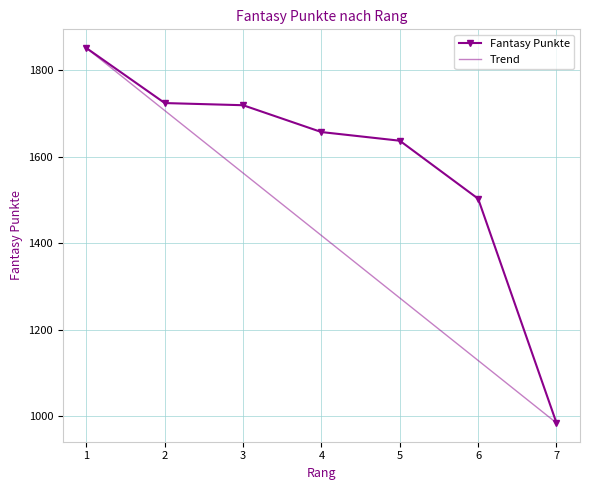

Reading left to right, extract all data points from this chart.

Fantasy Punkte: 1=1851.0	2=1724.0	3=1719.0	4=1657.0	5=1637.0	6=1503.0	7=985.0
Trend: 1=1851.0	2=1706.7	3=1562.3	4=1418.0	5=1273.7	6=1129.3	7=985.0